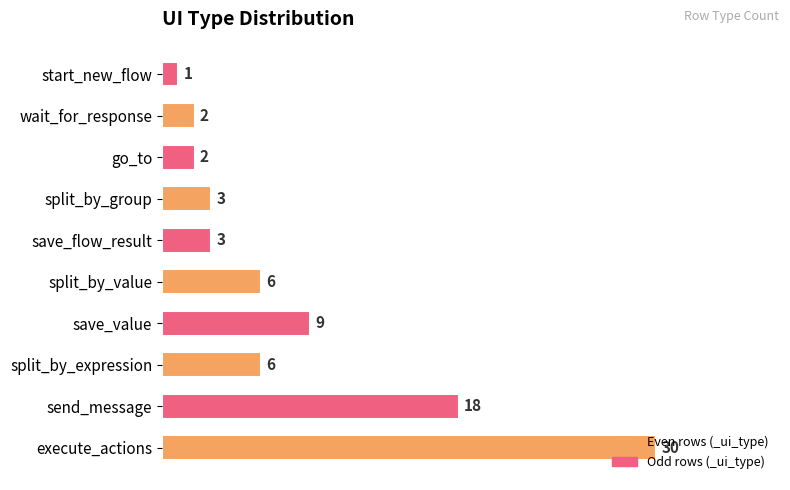

Are the bars grouped side by side (vs. stacked)?

No